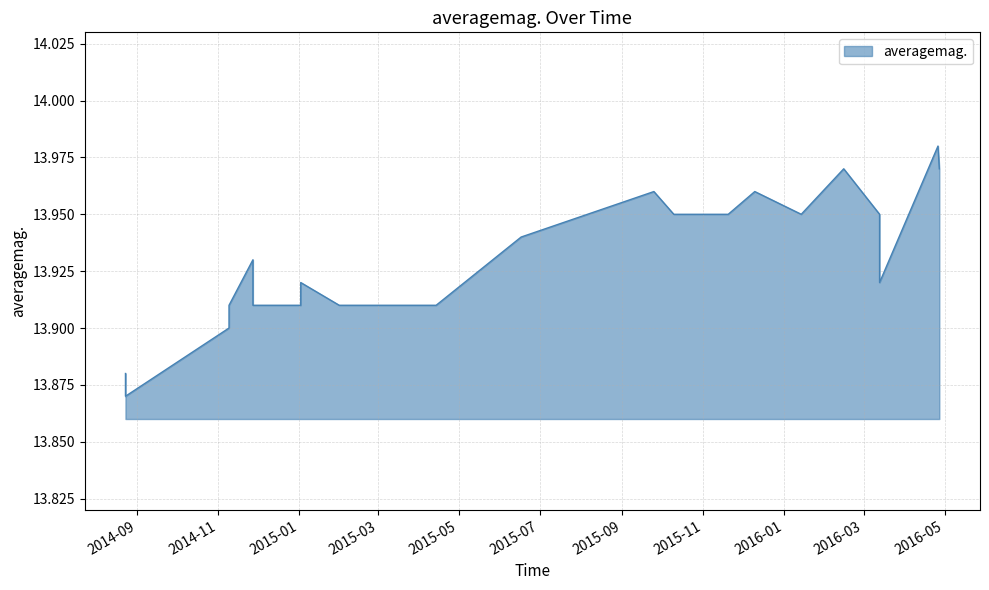

Approximately how many times larger is the value at 2014-11-09 compared to 2015-12-10?

1.0